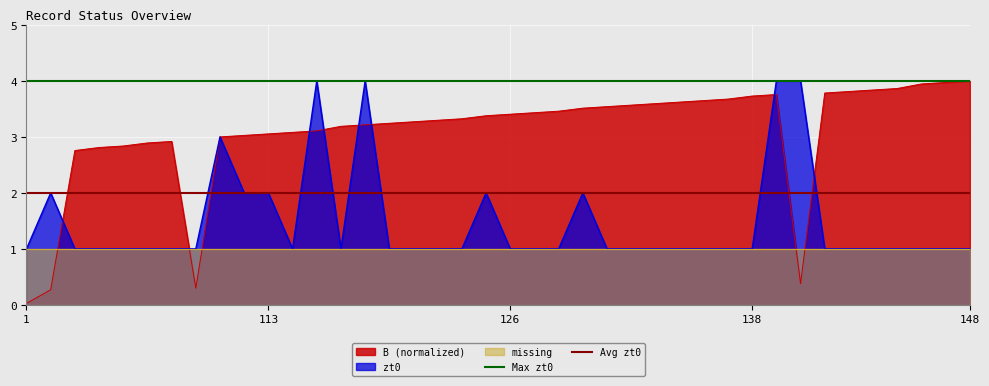

What is the minimum value for zt0?

1.0